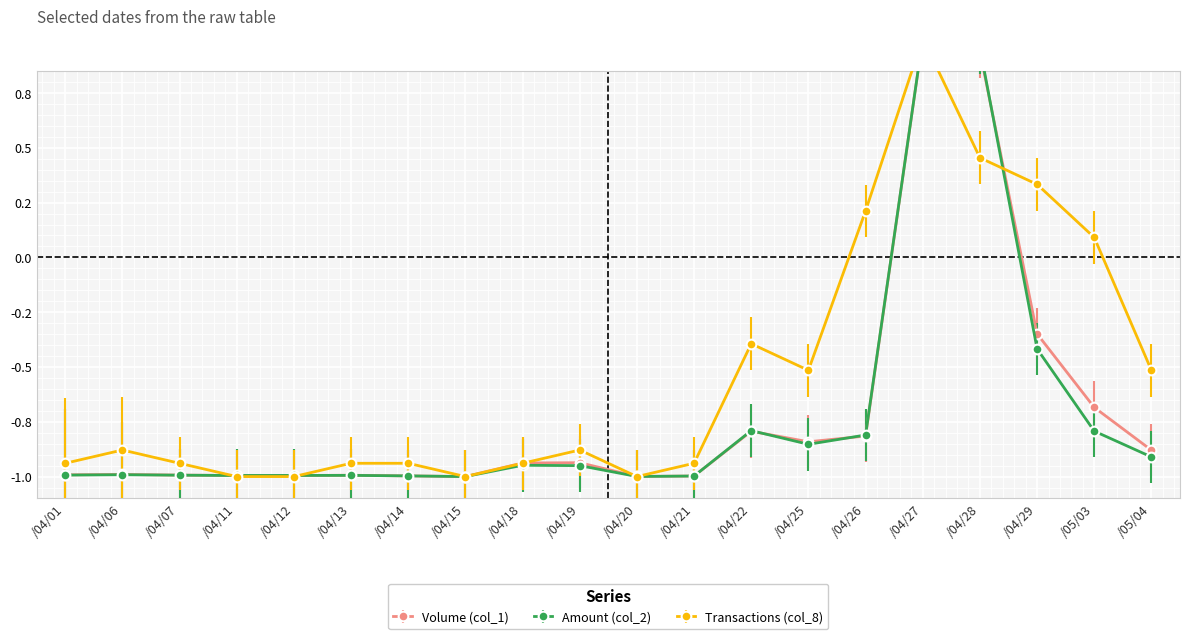

Which series has the largest total across all categories?

Transactions (col_8)